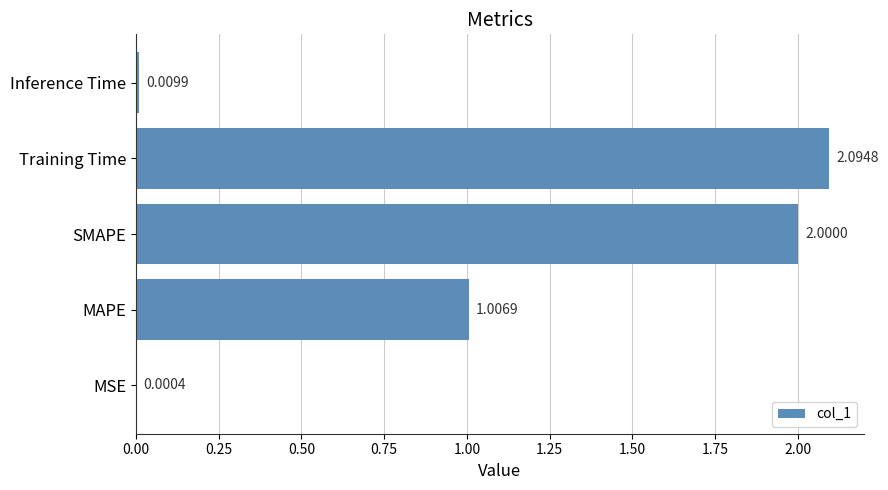

Where is the data nearest to the value 1?

MAPE